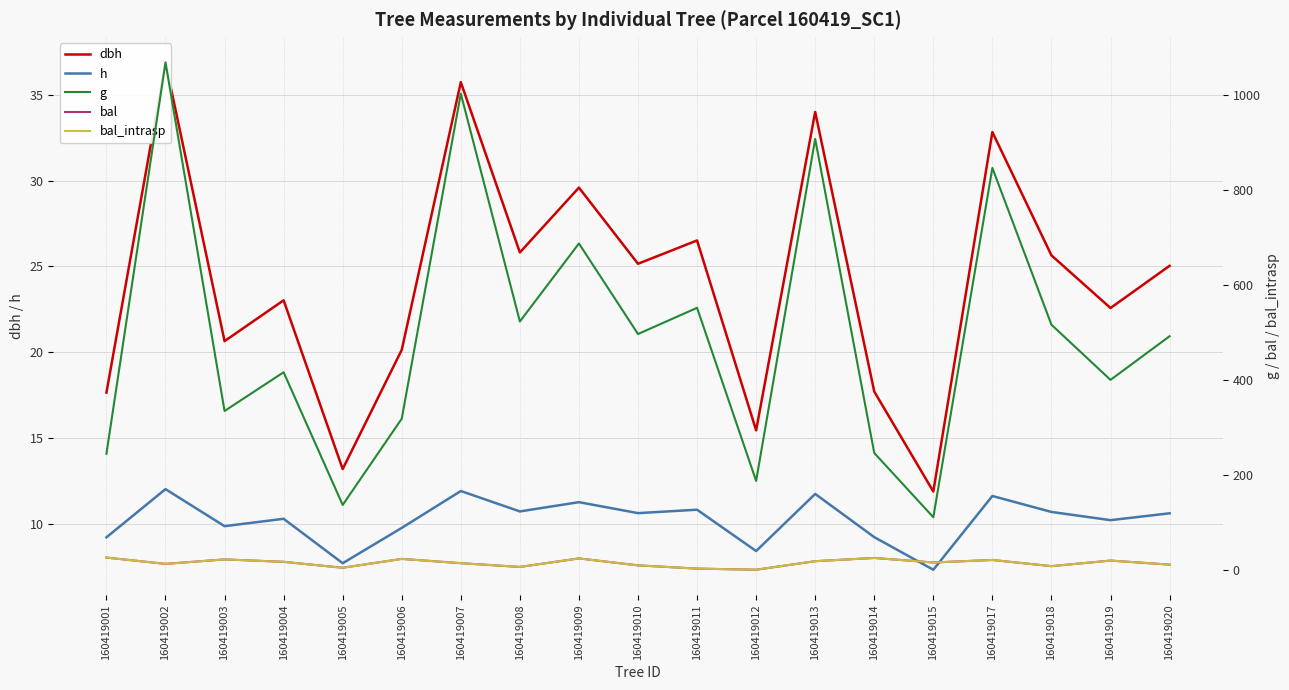

Which series has the largest range (max minus min)?

g